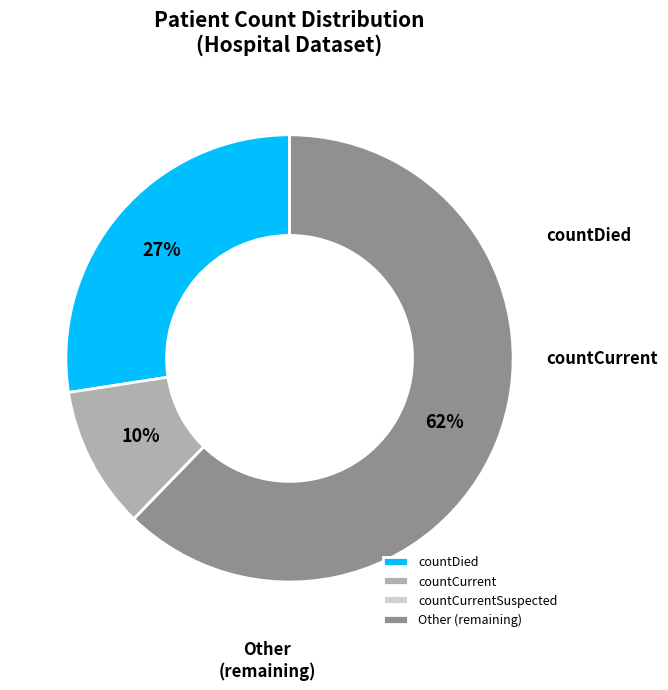

Rank the categories by value from highest to lowest.

Other, countDied, countCurrent, countCurrentSuspected